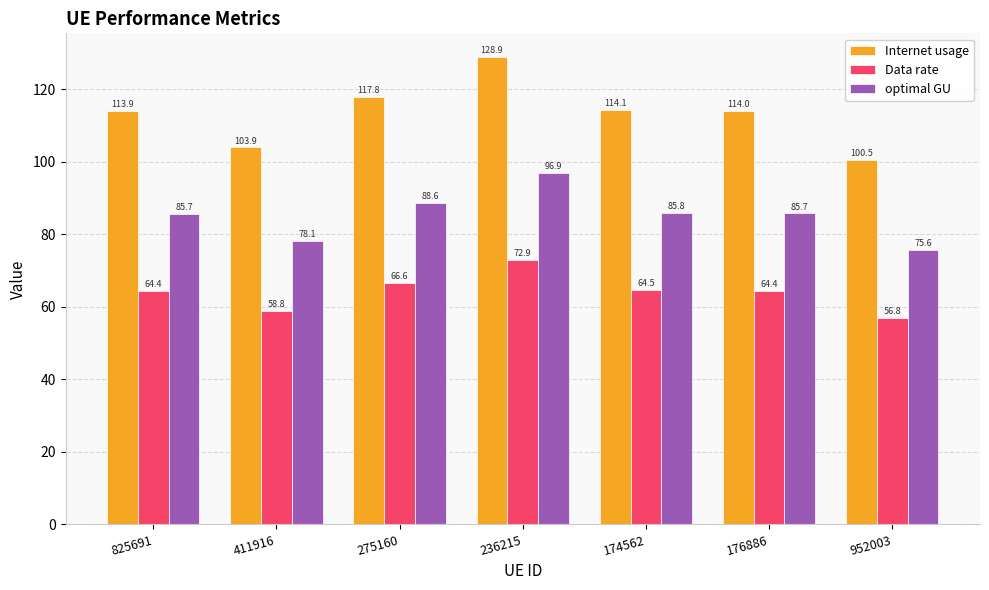

The Data rate series shows 23.1 at 176886. True or false?

False